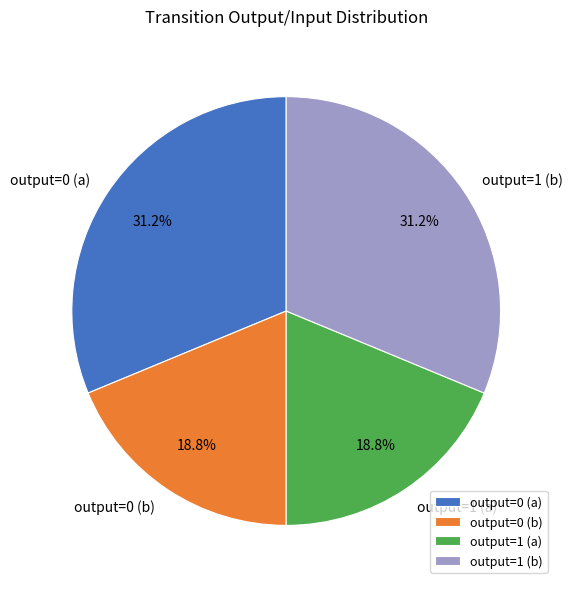

Does output=1 (a) account for over 50% of the chart?

No